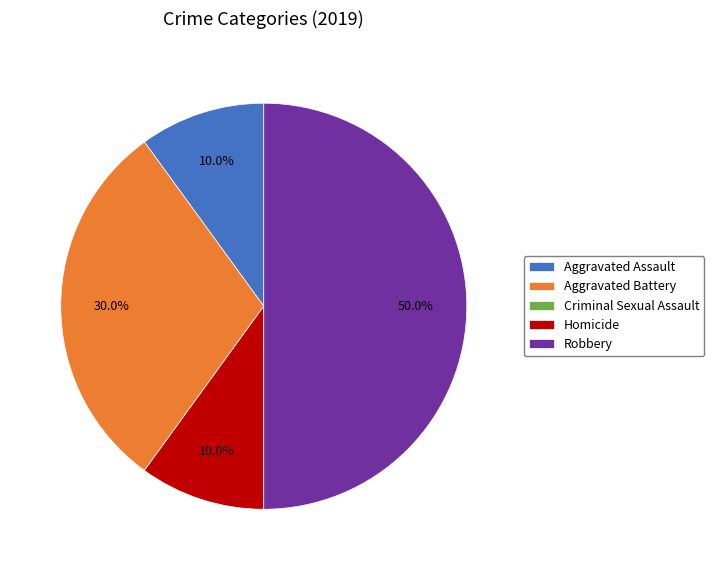

Is Aggravated Assault the majority of the pie?

No